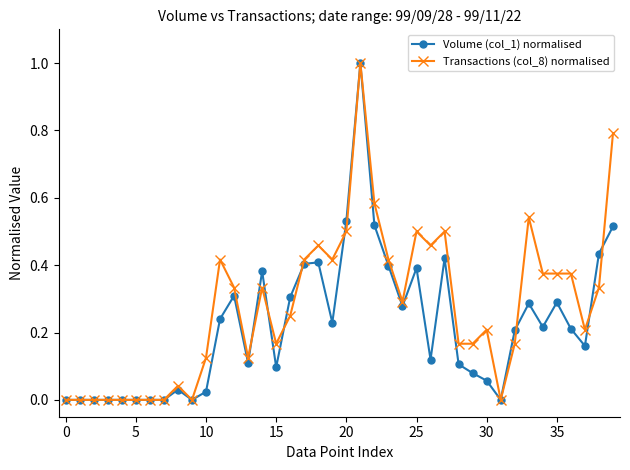

How many series are shown in this chart?

2